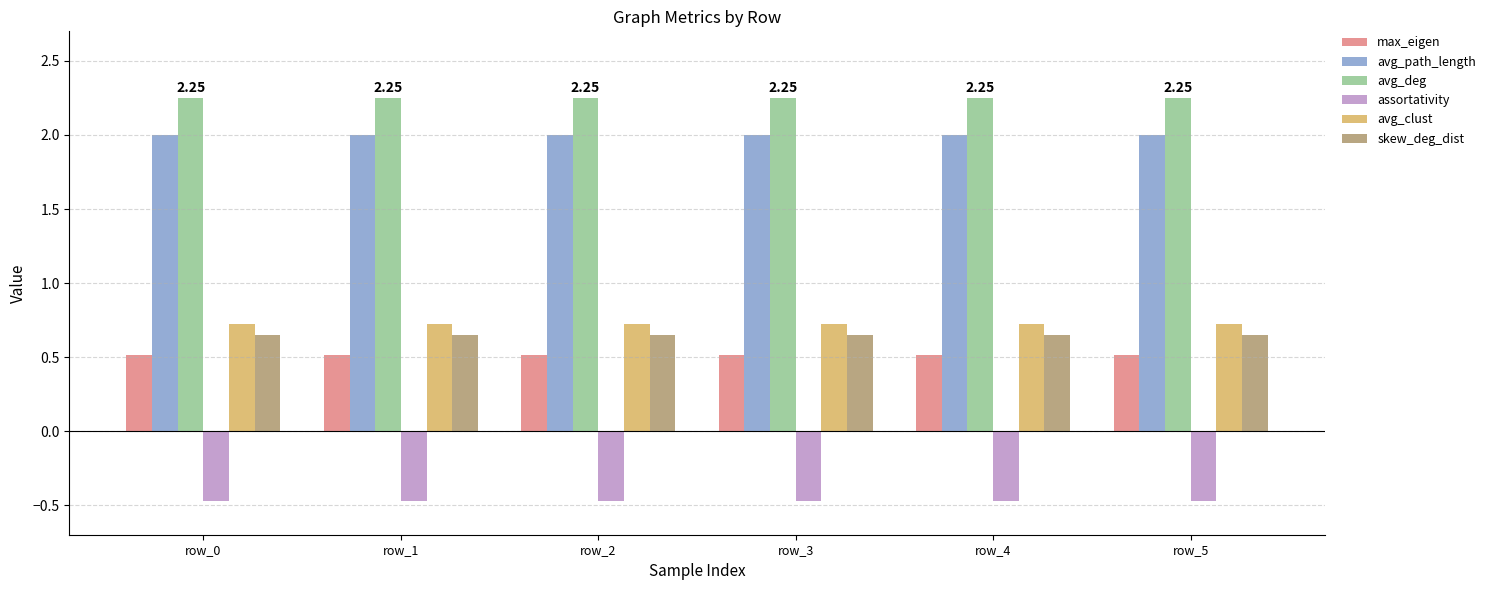

What is the difference between the highest and lowest values at row_0?

2.7